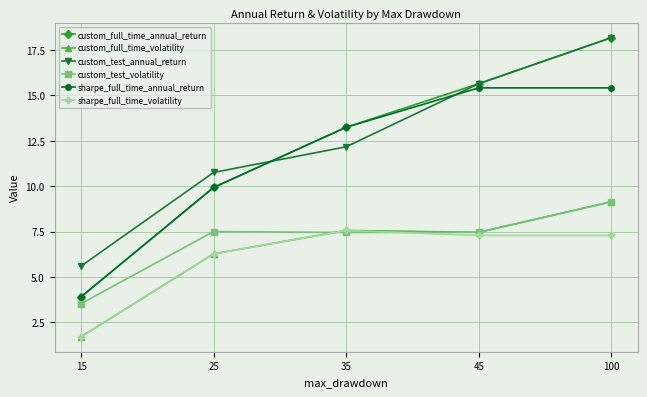

The sharpe_full_time_annual_return series shows 17.5 at 25. True or false?

False